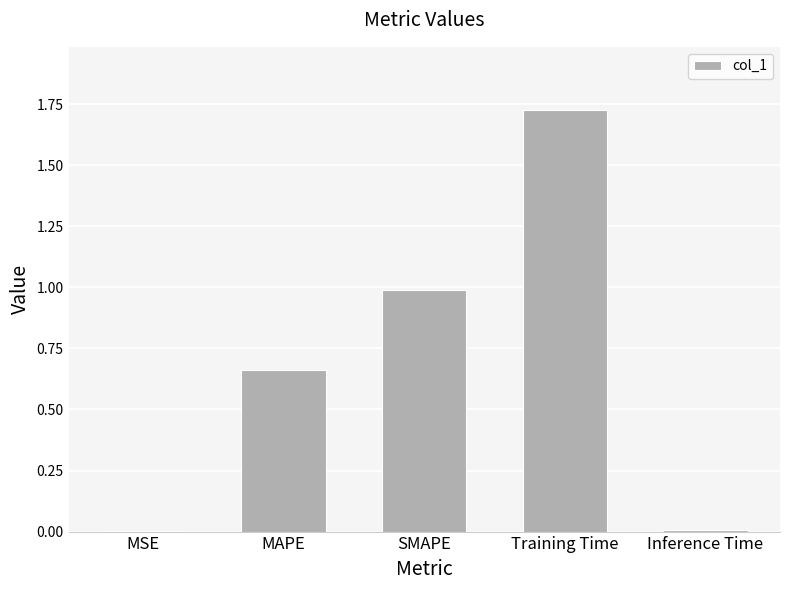

Are the bars horizontal?

No